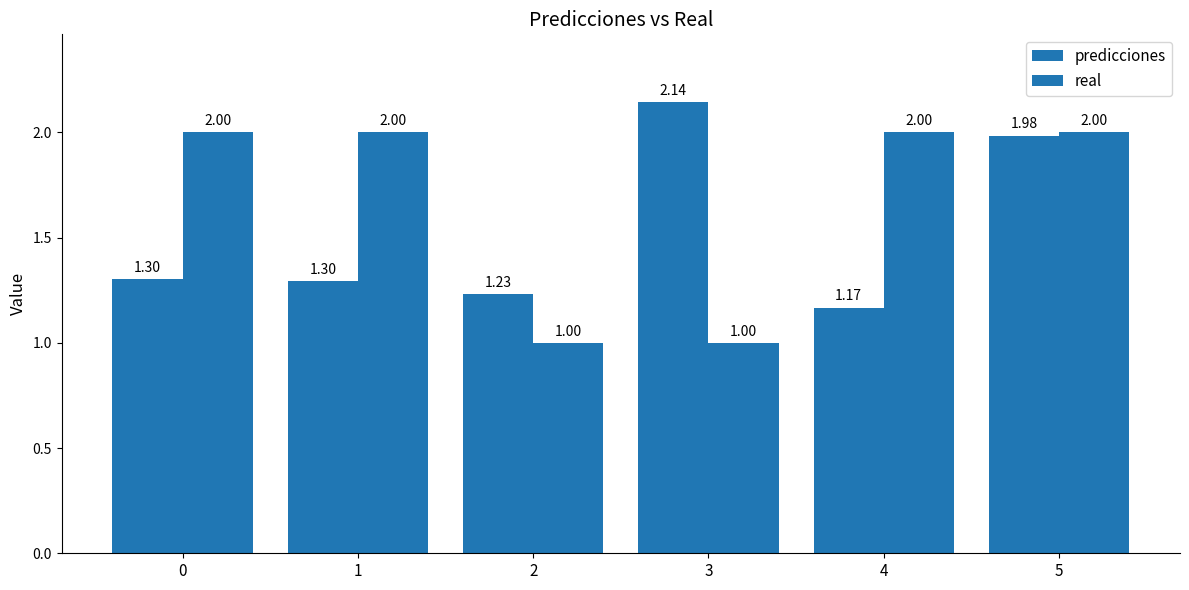

At which category does the chart reach its peak across all series?

3